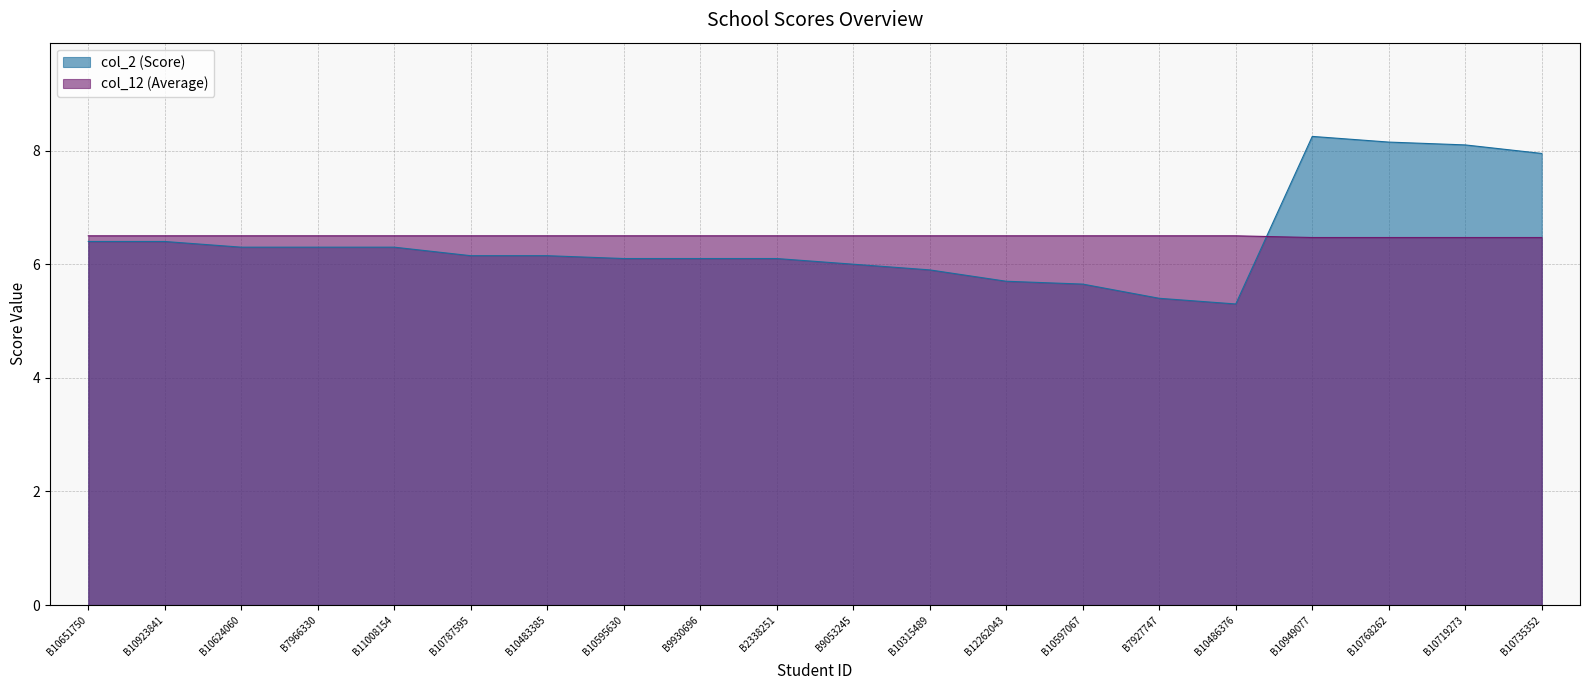

At how many categories does at least one series exceed 7?

4